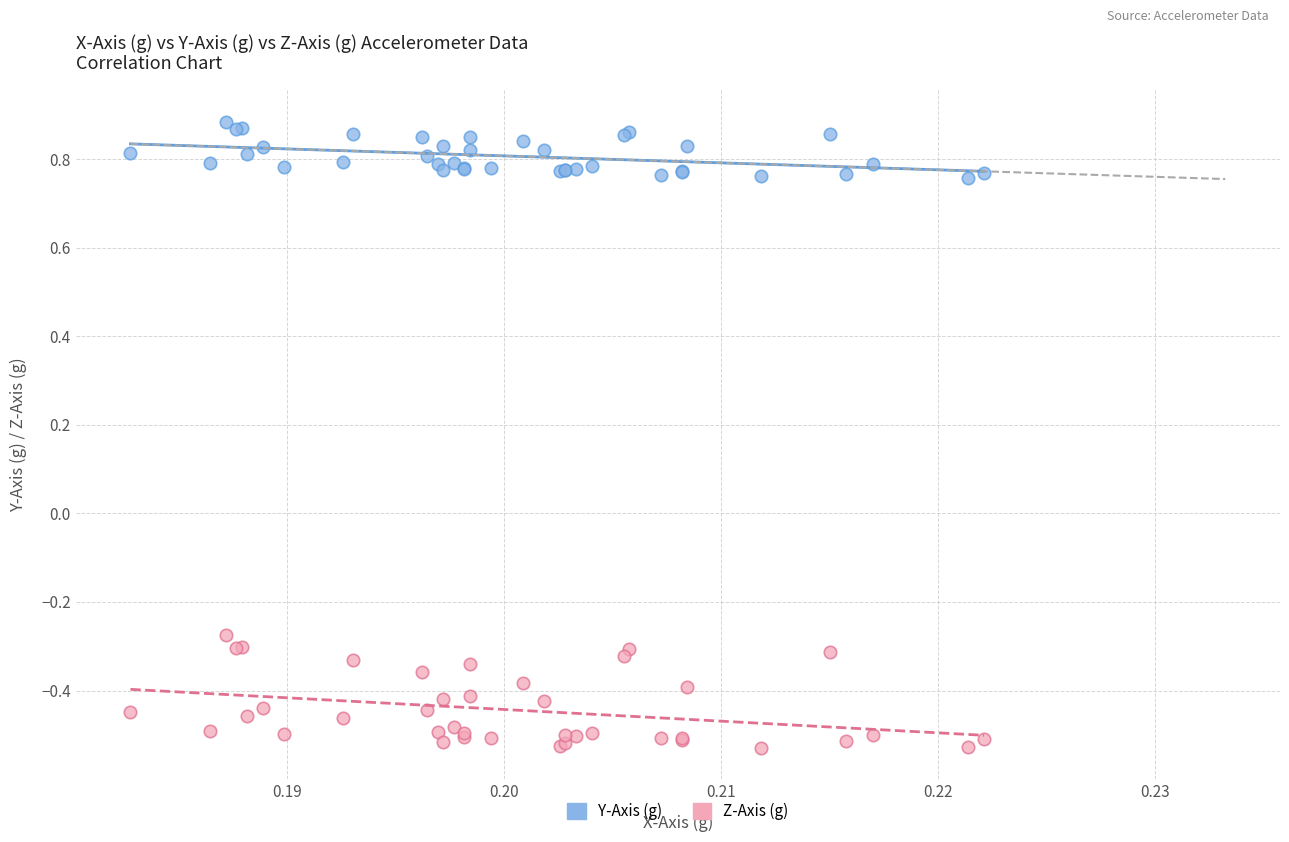

What are all the series names shown in the legend?

Y-Axis (g), Z-Axis (g)